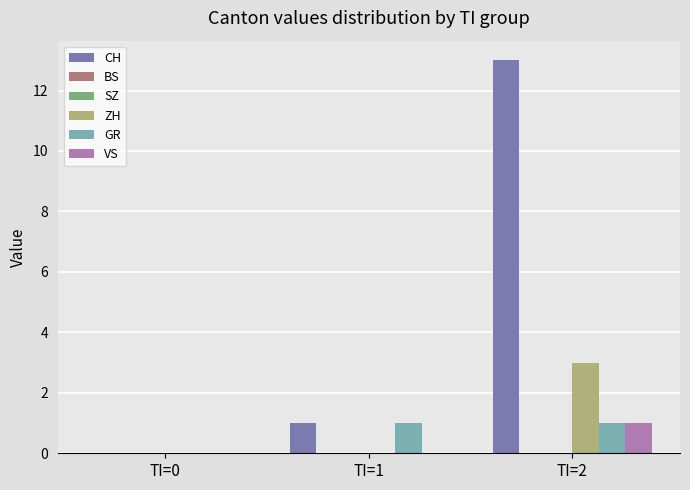

At TI=1, list the series in order from largest to smallest.

CH, GR, BS, SZ, ZH, VS